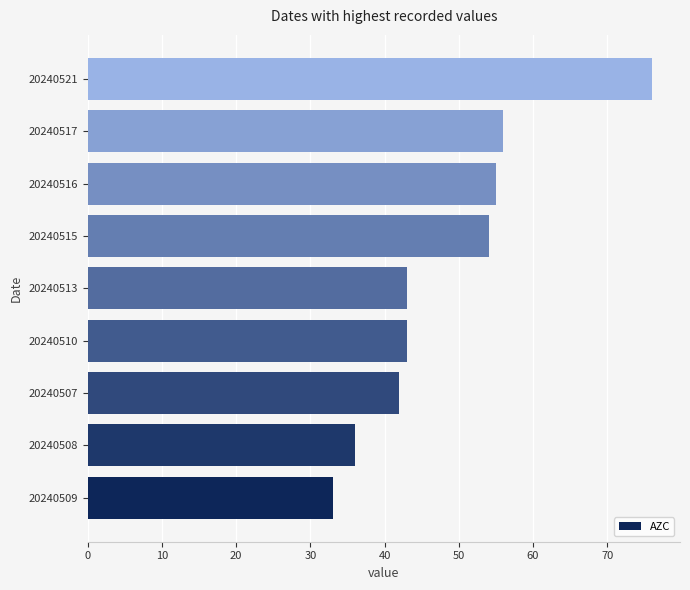

What is the average value?

49